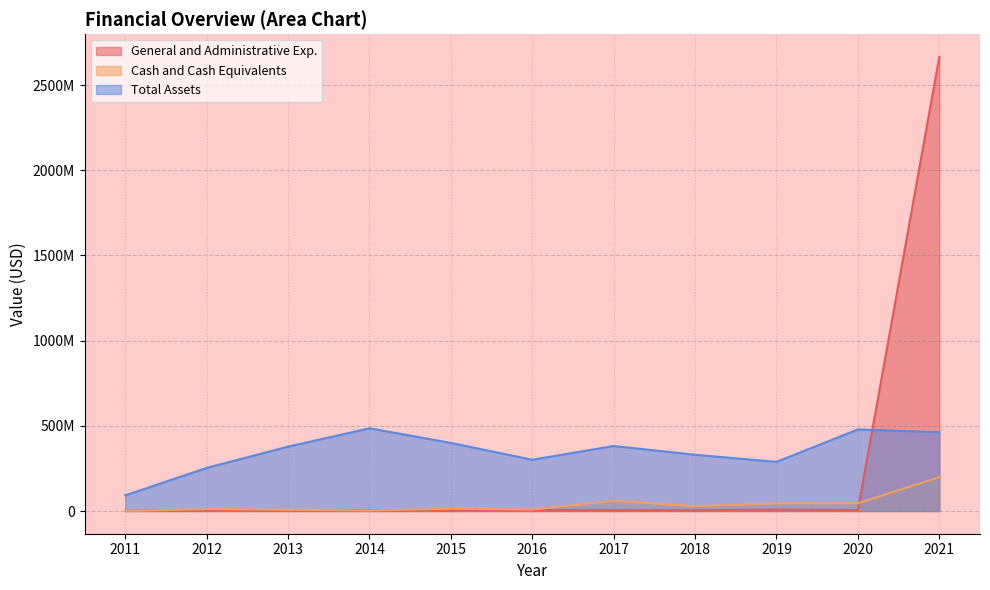

What is the lowest value of the Cash and Cash Equivalents series?

385995